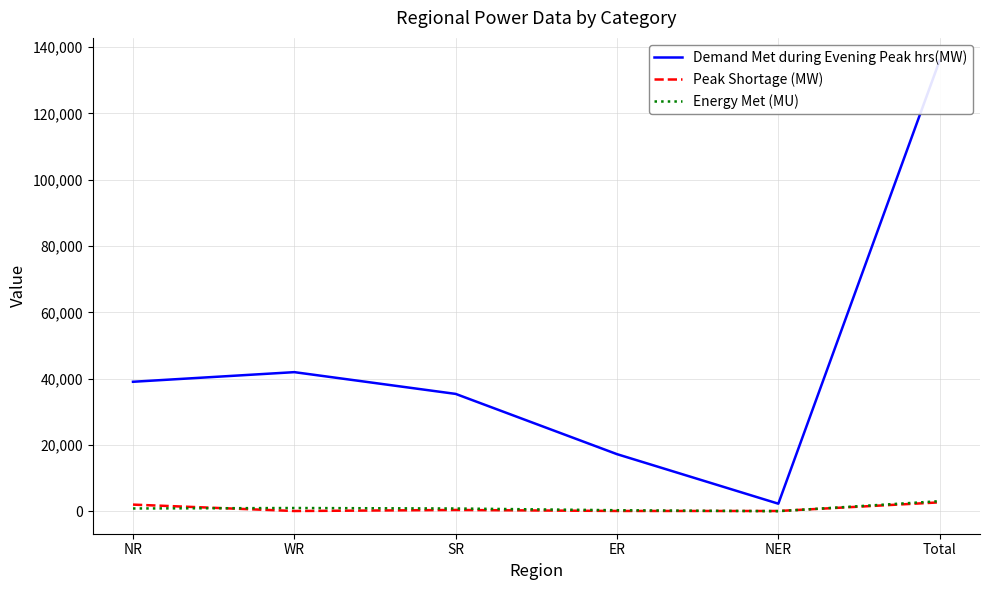

At which label does Energy Met (MU) reach its minimum?

NER